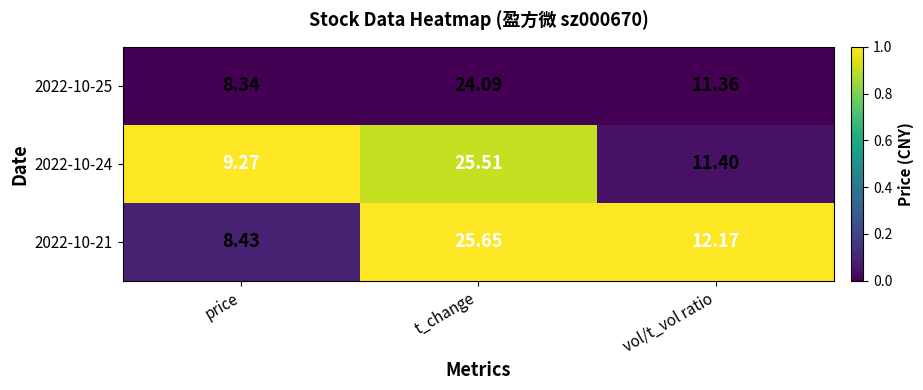

Where does the 2022-10-24 series first go above 11?

t_change